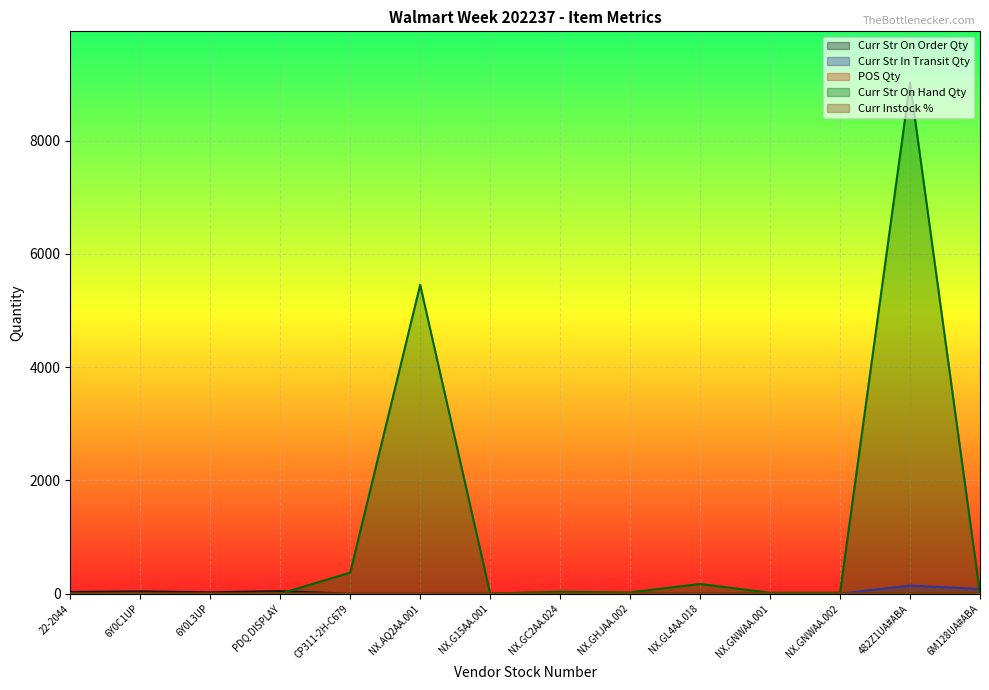

Count the Curr Str On Order Qty values in the range 0 to 25.

11